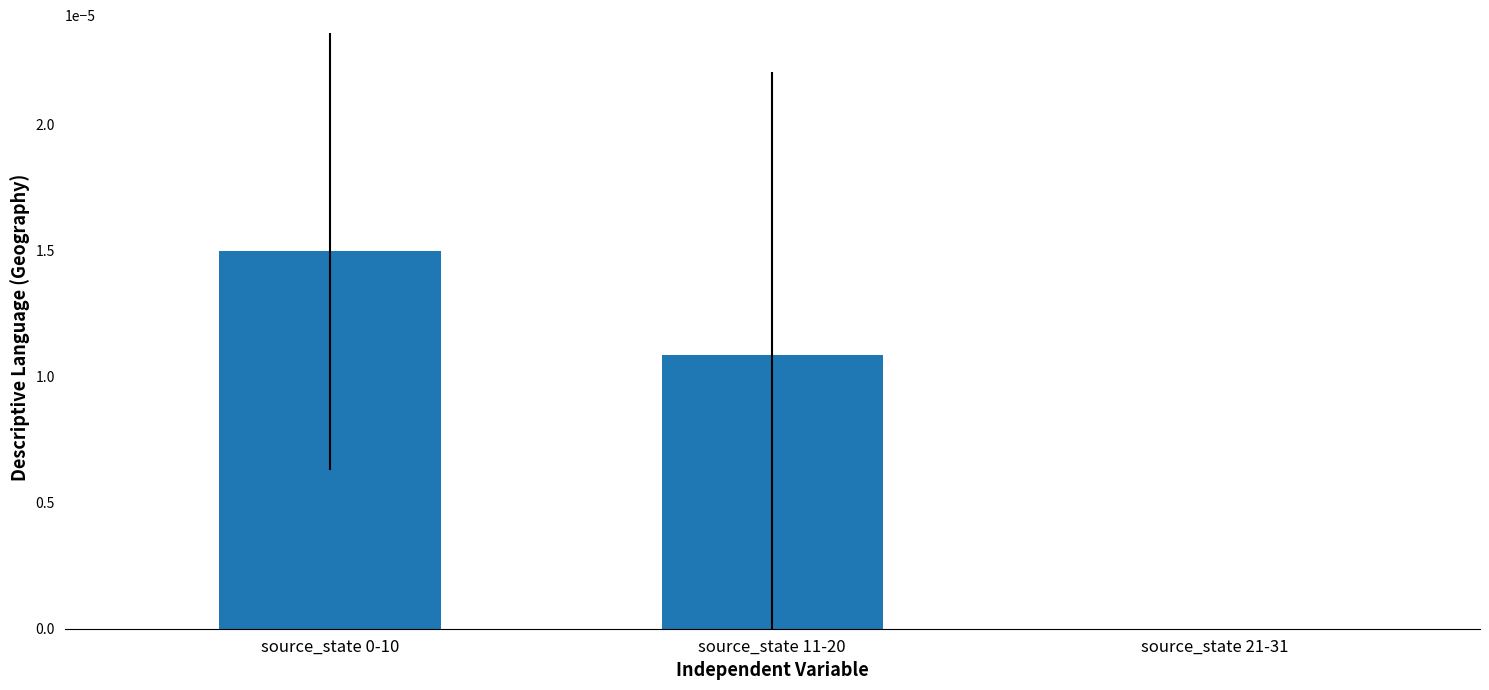

Is it true that the value at source_state 0-10 is 0.0?

True